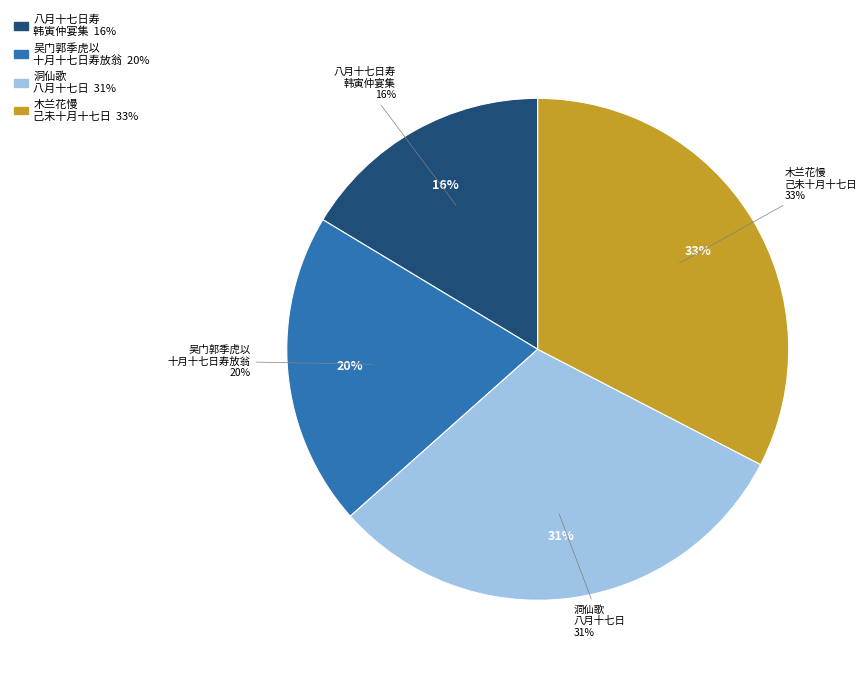

To the nearest percent, what is the combined percentage of 吴门郭季虎以十月十七日寿放翁于今四年矣朗亭徵诗 and 木兰花慢 己未十月十七日寿溪月真人?

53%